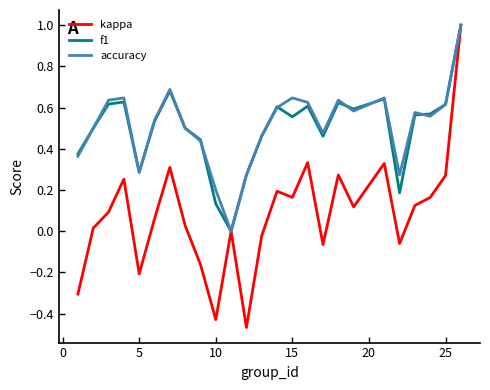

What is the maximum value shown in the chart?

1.0